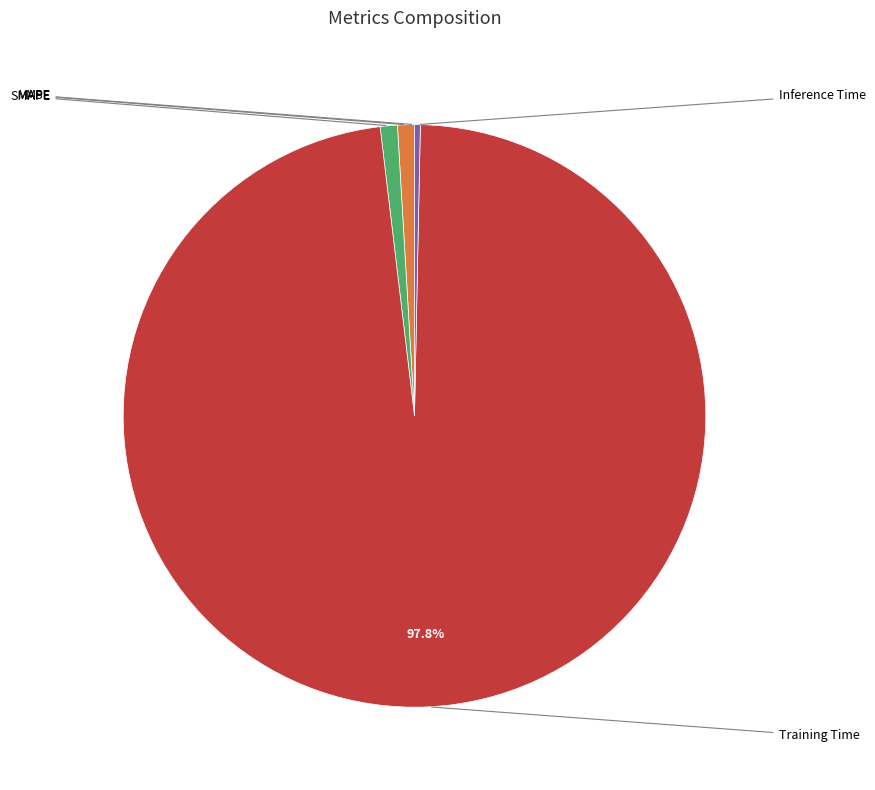

Do Inference Time and MSE together represent more than half of the pie?

No